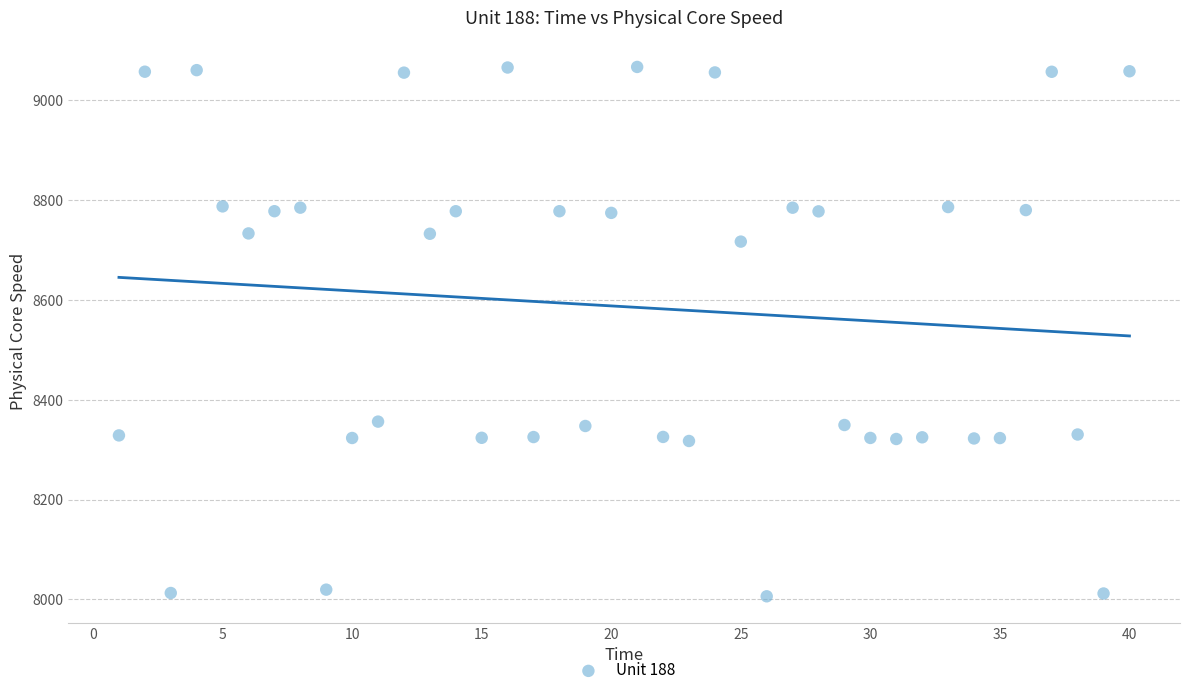

What is the range of Y values (max minus min)?

1060.9